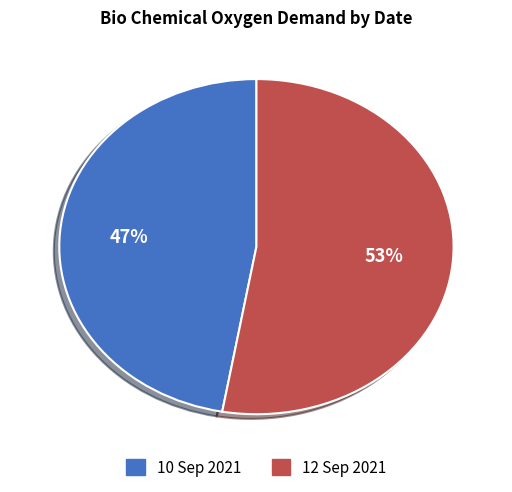

What is the smallest slice in the pie chart?

10 Sep 2021